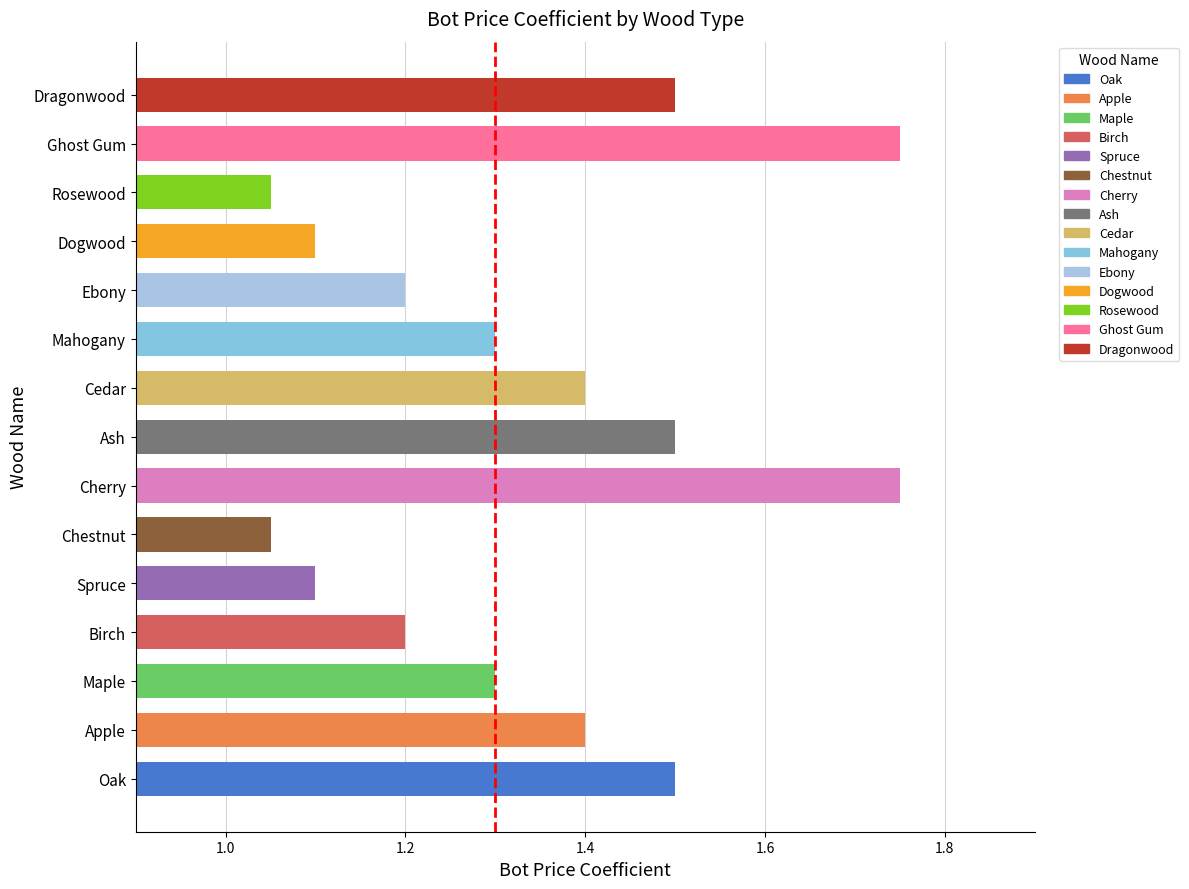

Which has a higher value, Cedar or Dogwood?

Cedar